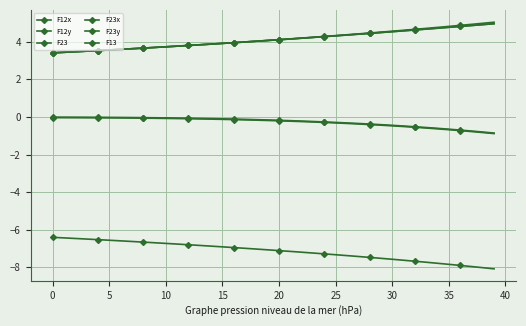

True or false: F23x and F13 cross at least once.

False